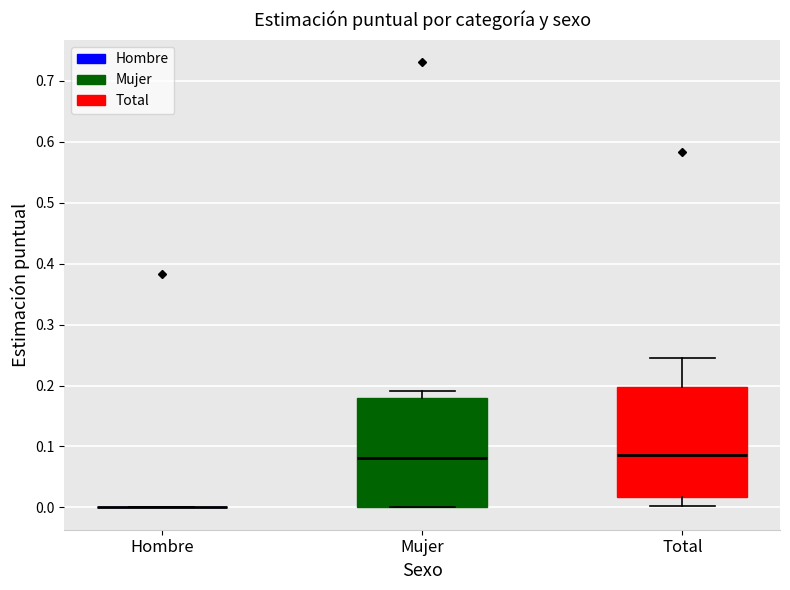

Reading left to right, transcribe this box plot: for each box, give where its median line is, the range the box spans, and where its two whiskers end, as read against the y-axis. The values are not printed on the chart, so give them approximately, as read against the axis.

Hombre: box collapsed to a line at 0.00, whiskers 0.00 to 0.00
Mujer: median 0.08, box 0.00 to 0.18, whiskers 0.00 to 0.19
Total: median 0.09, box 0.02 to 0.20, whiskers 0.00 to 0.24